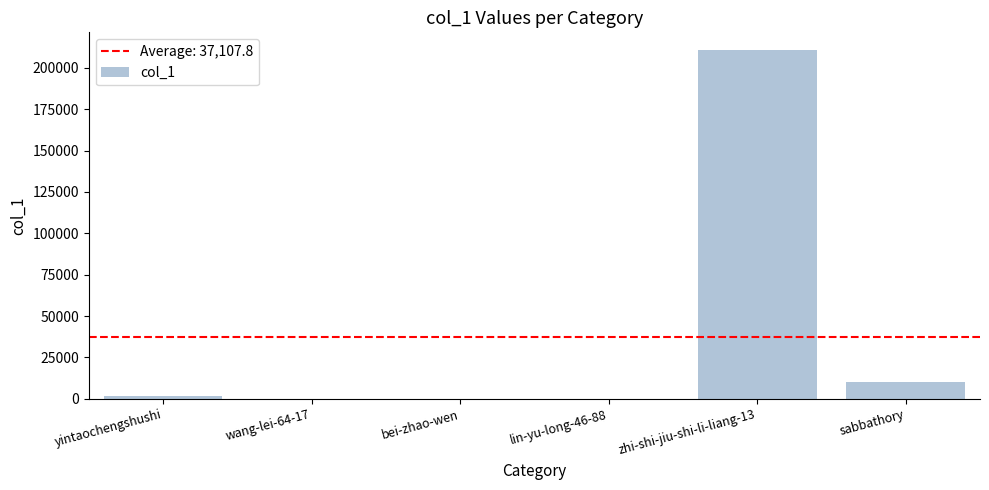

Where is the data nearest to the value 105507?

sabbathory